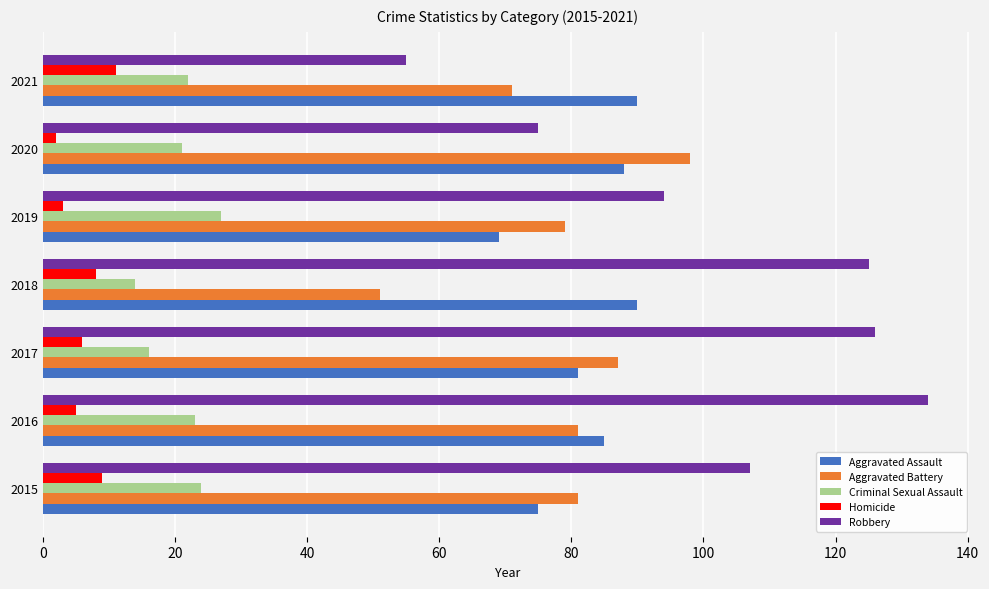

How many data points in Criminal Sexual Assault are less than 22?

3